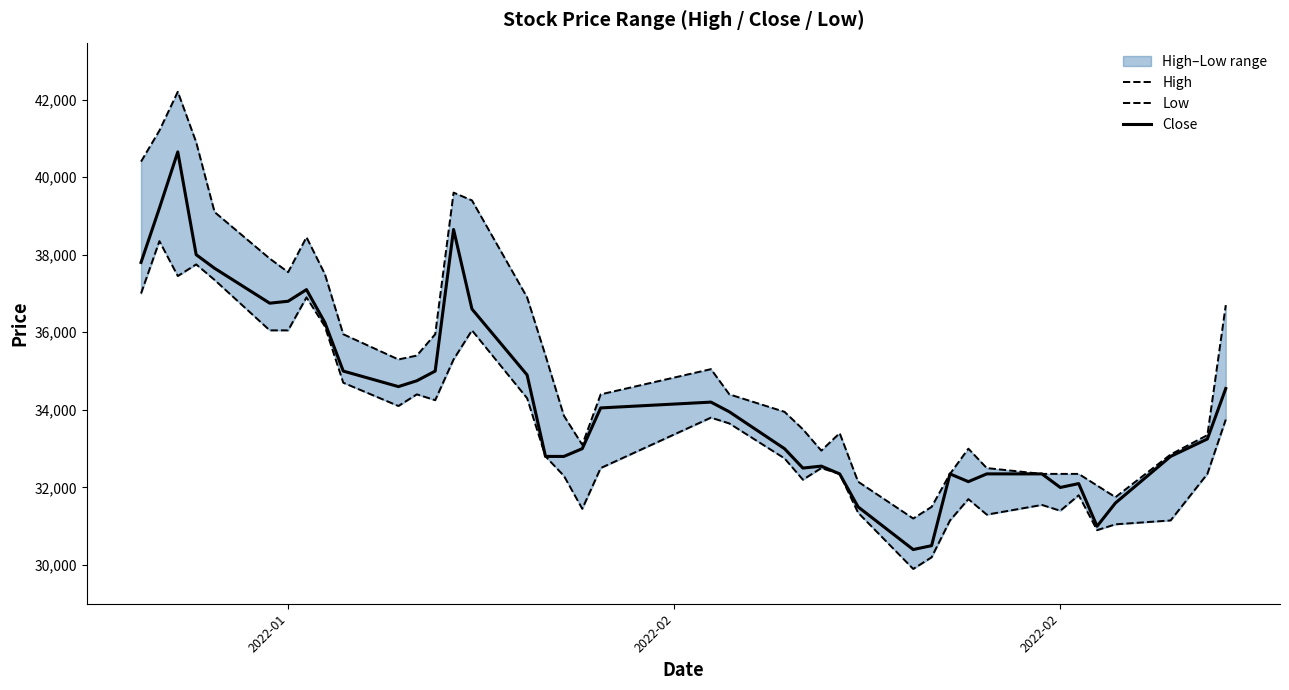

What is the difference between the highest and lowest values at 38?

1000